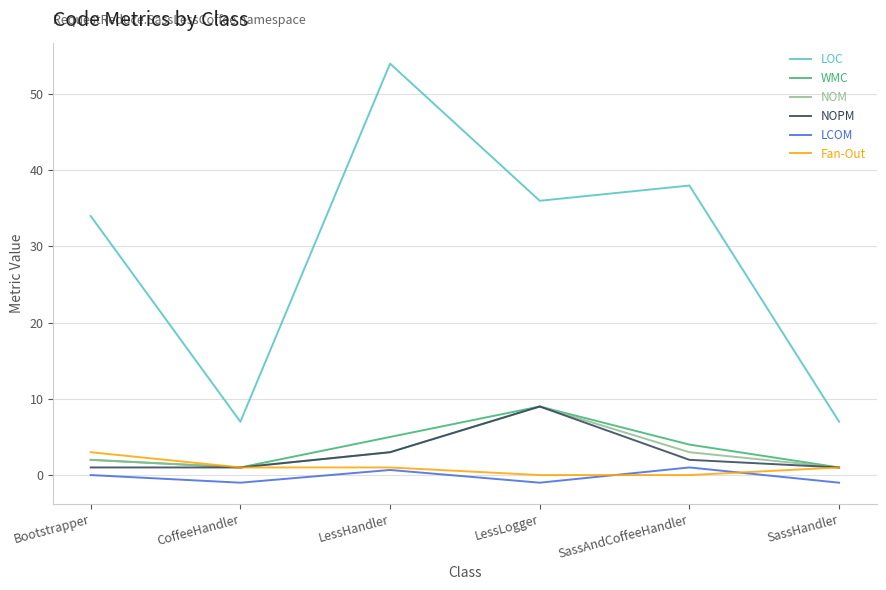

What is the difference between the maximum and minimum values in the Fan-Out series?

3.0